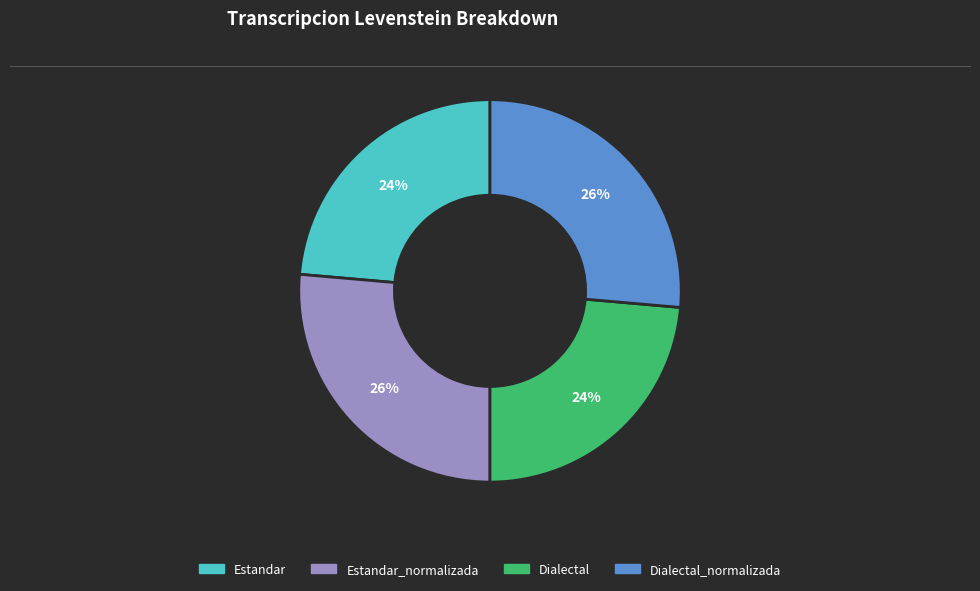

Is there a majority slice in this chart?

No